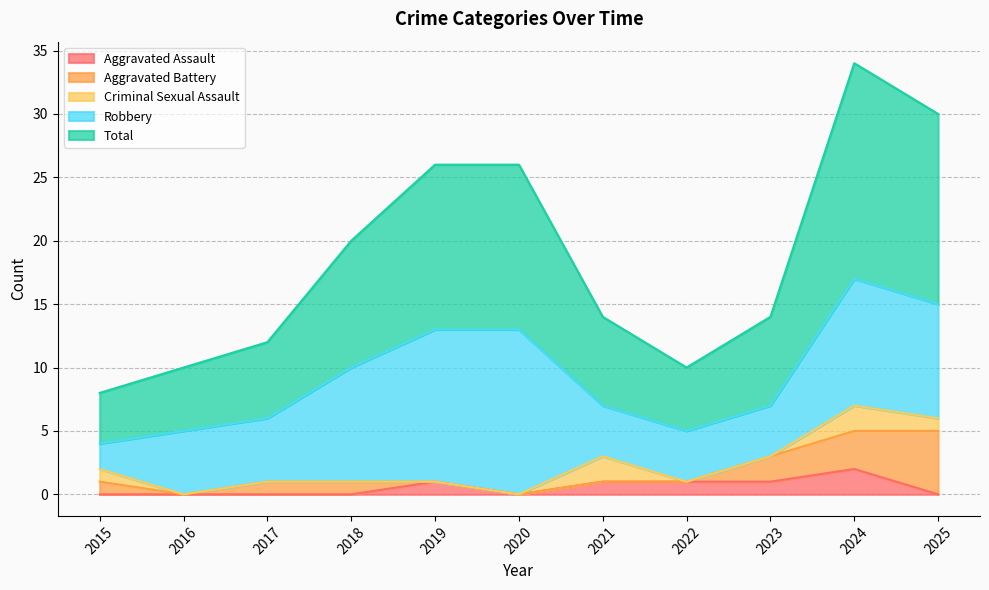

What is the value of the Total point at the 6th from the left?

13